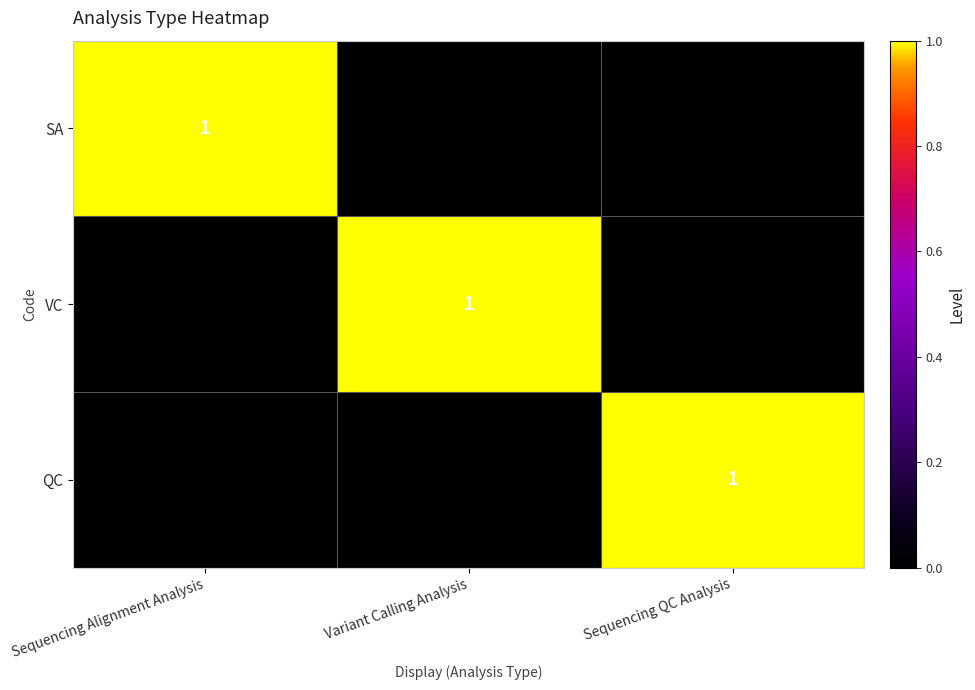

True or false: QC has a value of 1 at Sequencing QC Analysis.

True